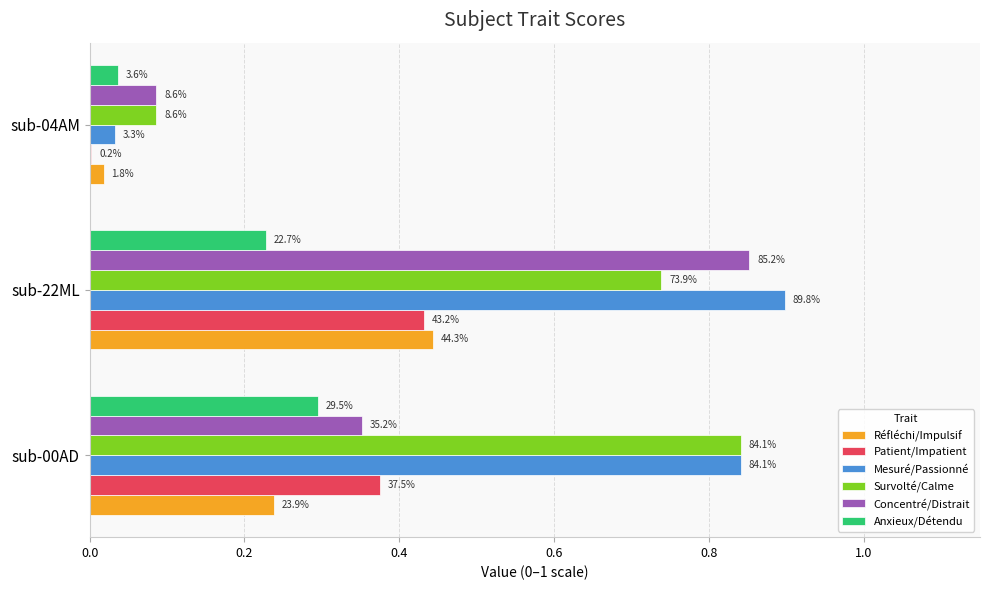

Reading left to right, what are all the values shown in this chart?

Réfléchi/Impulsif: 0.2	0.4	0.0
Patient/Impatient: 0.4	0.4	0.0
Mesuré/Passionné: 0.8	0.9	0.0
Survolté/Calme: 0.8	0.7	0.1
Concentré/Distrait: 0.4	0.9	0.1
Anxieux/Détendu: 0.3	0.2	0.0